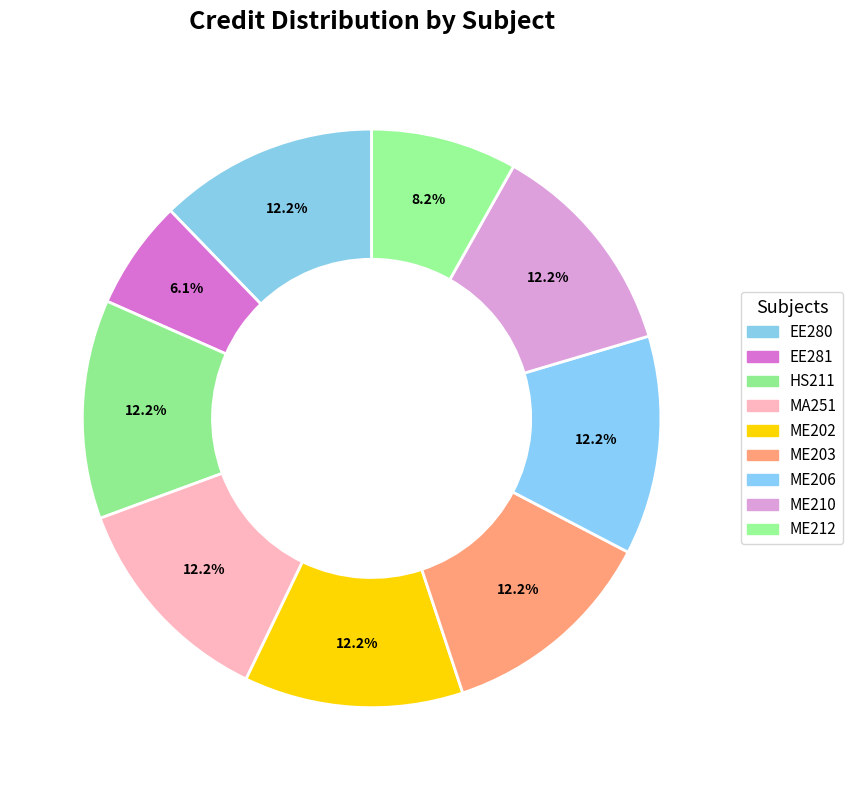

To the nearest percent, what is the average slice percentage?

11%